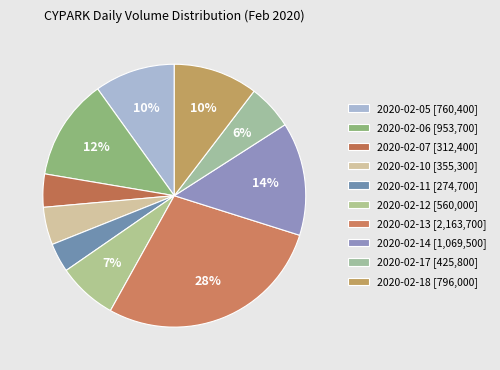

Which category has the smallest portion of the pie?

2020-02-11